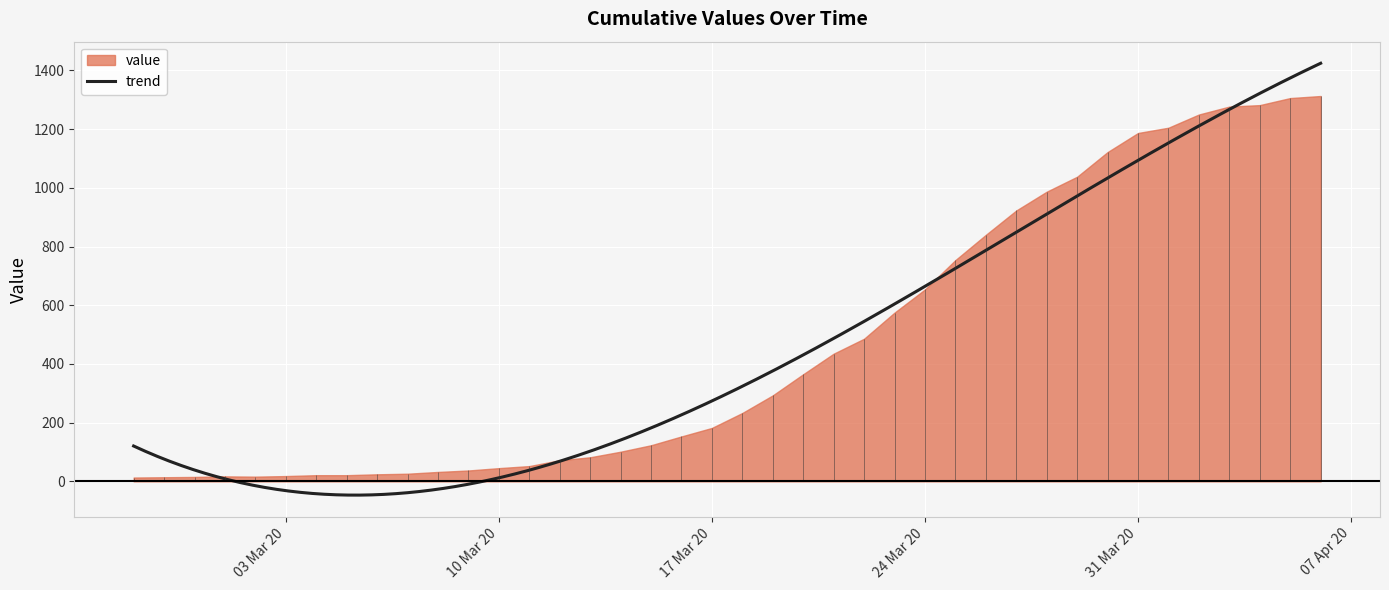

What position from the left is 2020-03-28?

31